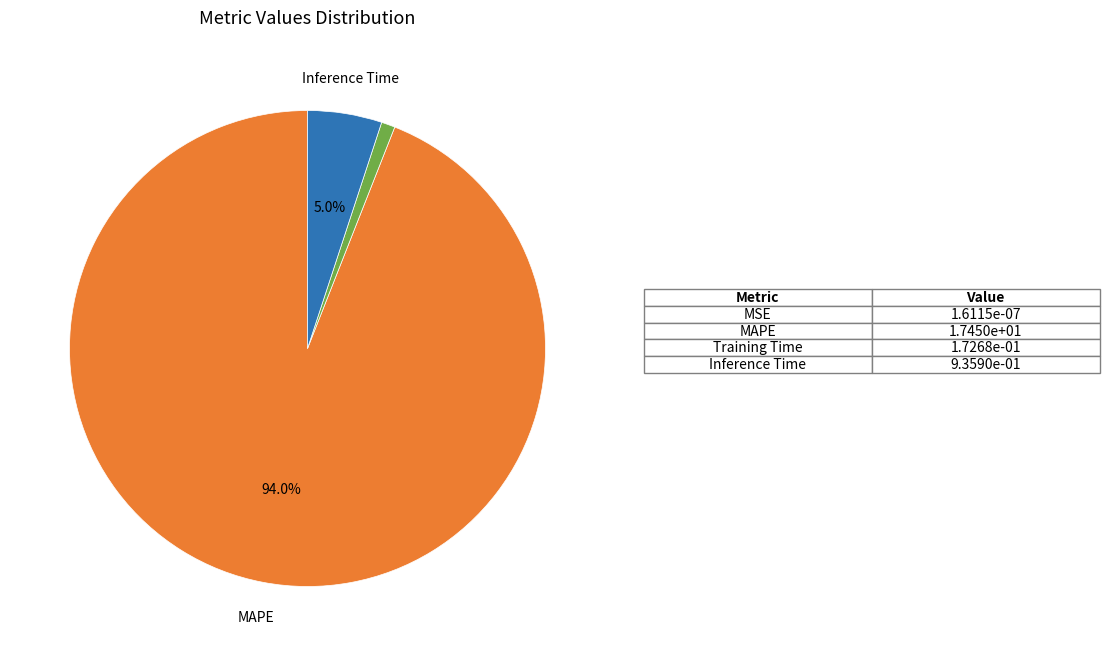

Rank the categories by value from lowest to highest.

MSE, Training Time, Inference Time, MAPE